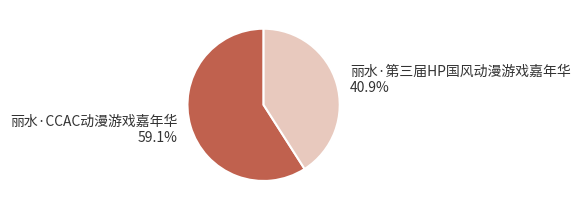

Count the number of slices in the pie.

2